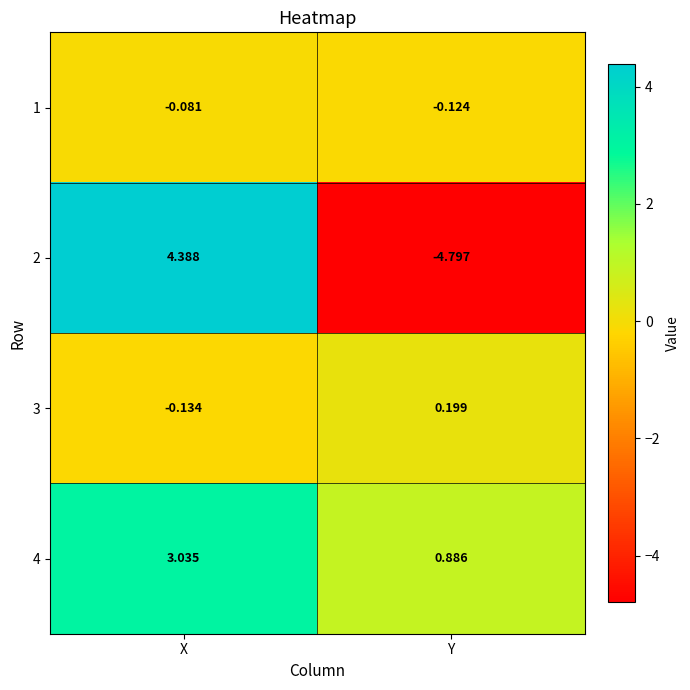

At which label does 2 reach its minimum?

Y